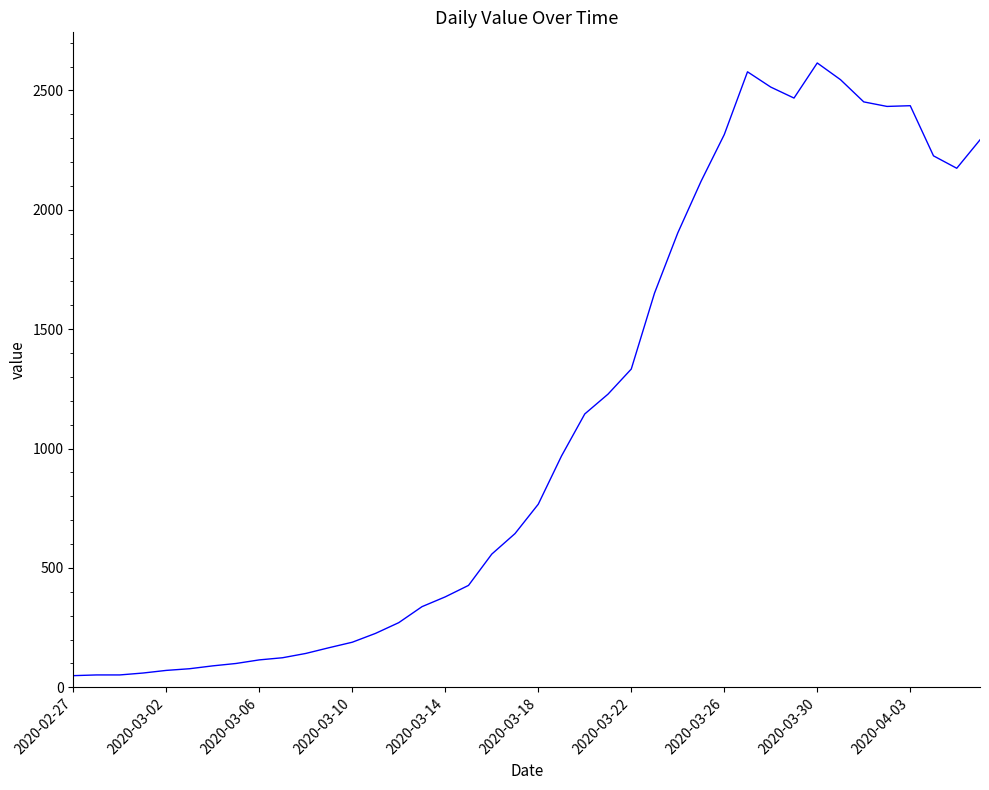

How many lines are shown in the chart?

1